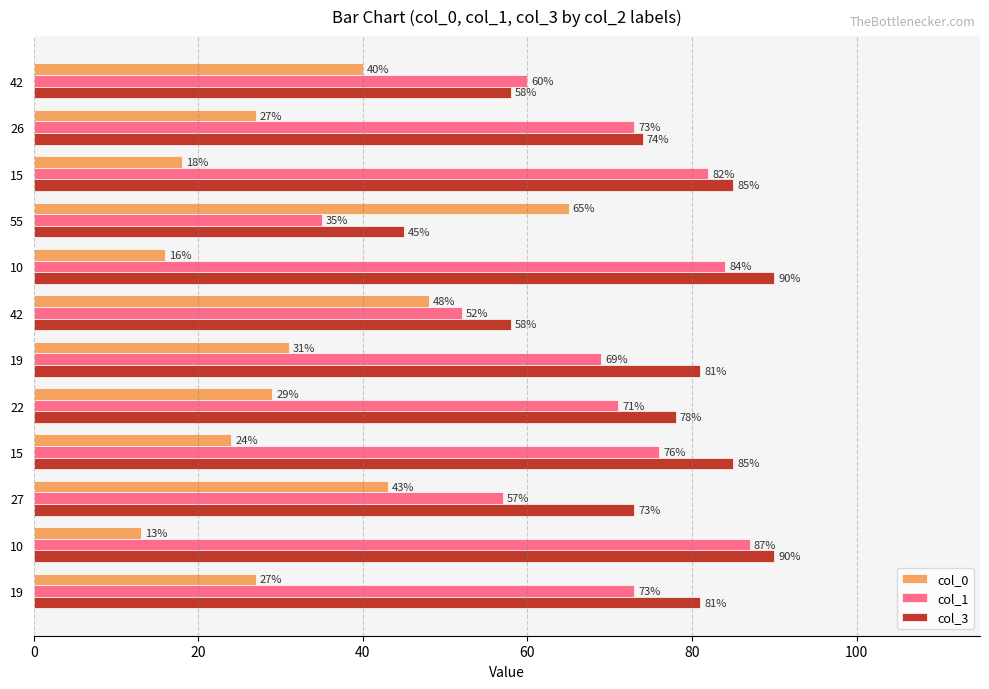

Rank the series by their maximum value, from lowest to highest.

col_0, col_1, col_3